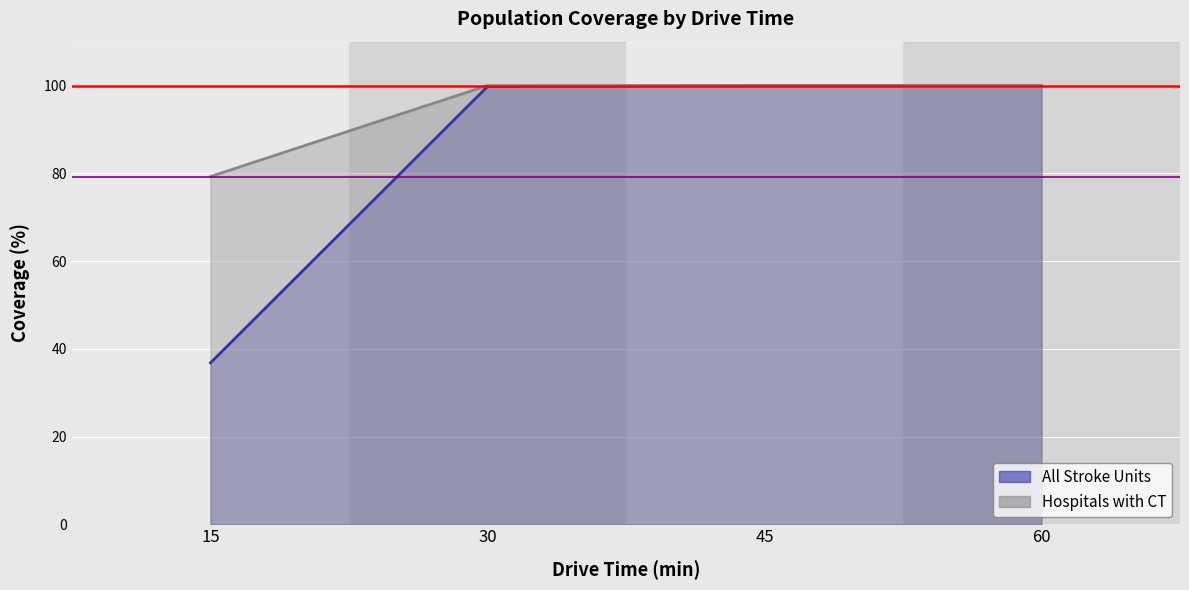

True or false: All Stroke Units and Hospitals with CT cross at least once.

False